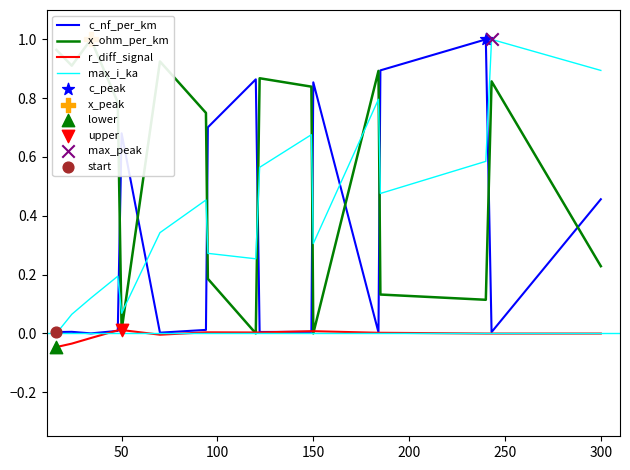

Which series has the largest total across all categories?

x_ohm_per_km